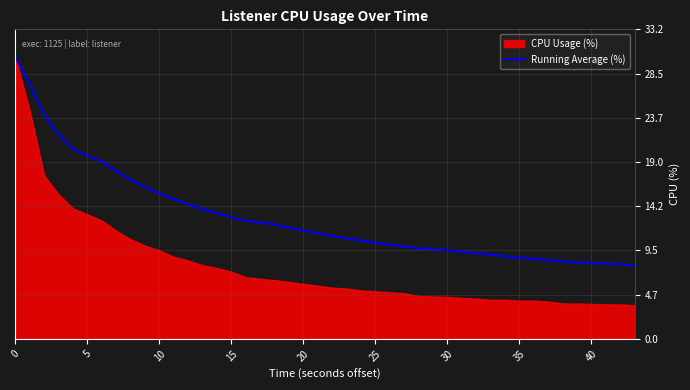

How many lines are shown in the chart?

1